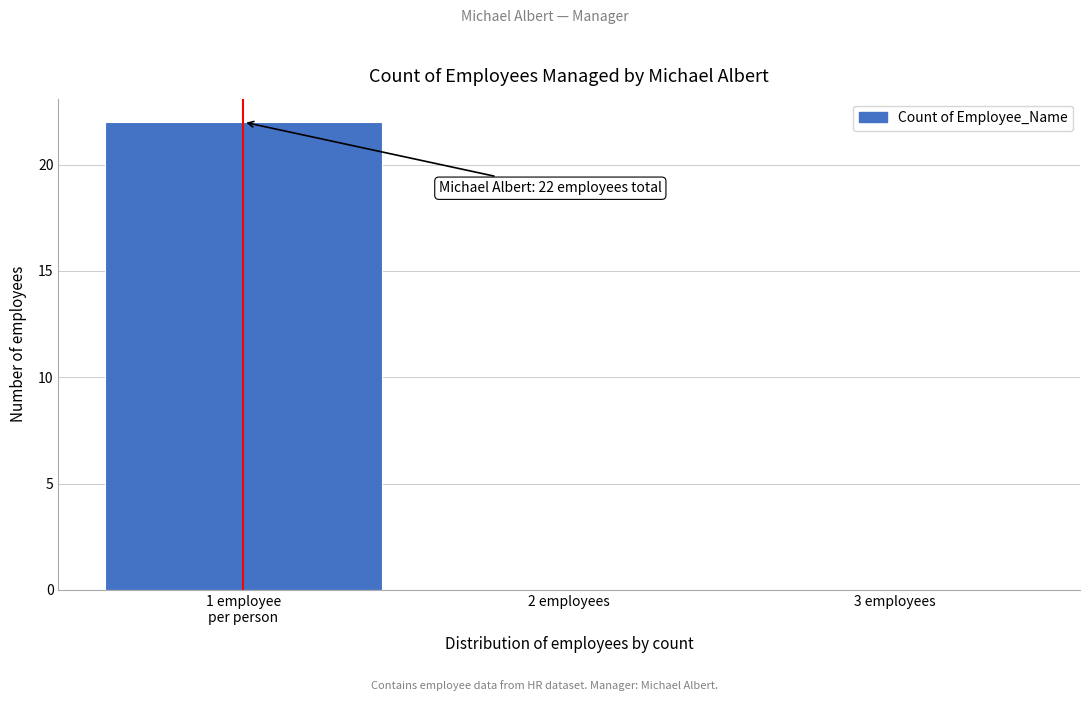

Is it true that the value at 2 employees is 0?

True